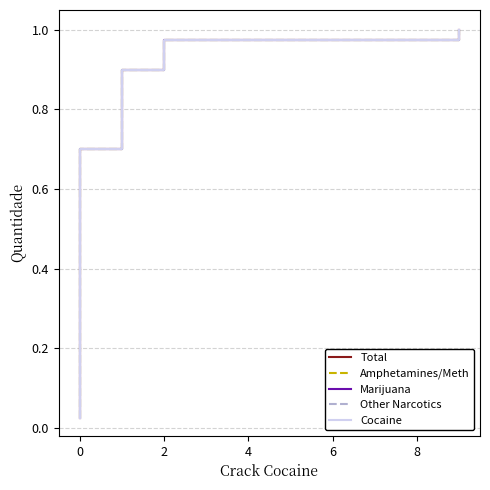

Which series has the largest total across all categories?

Total